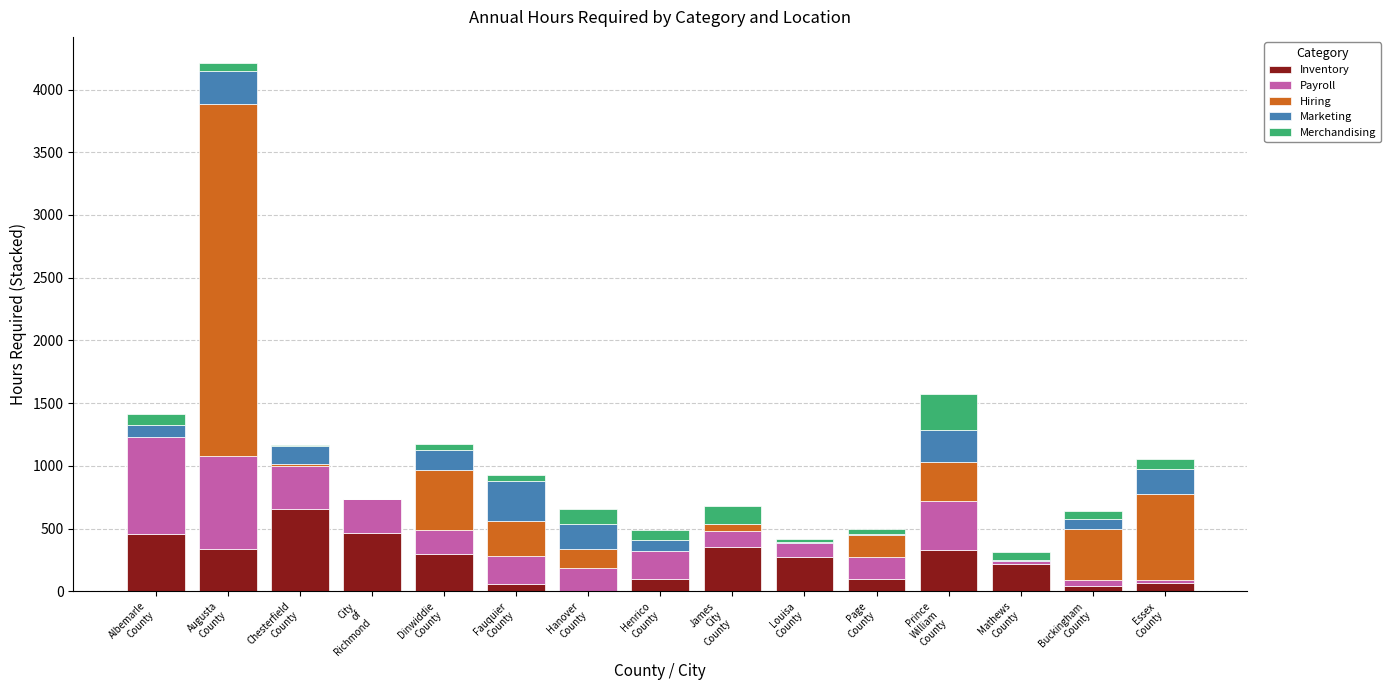

What is the highest value of the Inventory series?

655